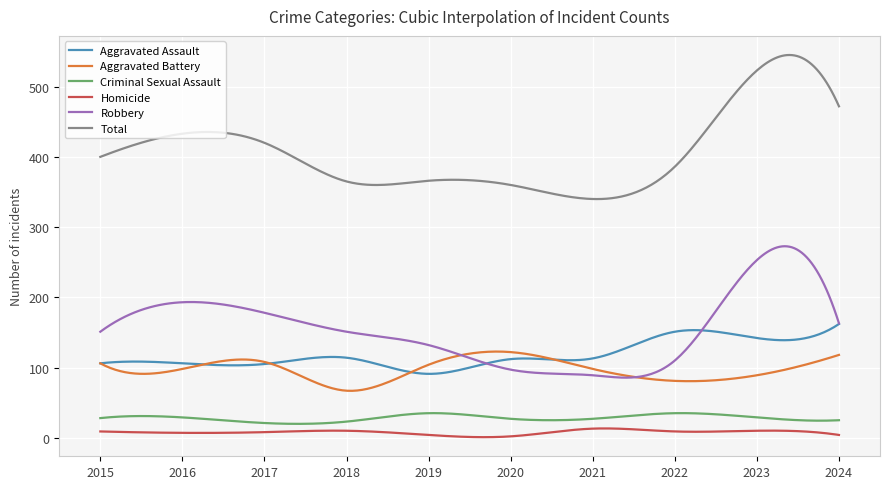

In Aggravated Assault, how many points are higher than both neighbors (excluding endpoints)?

4